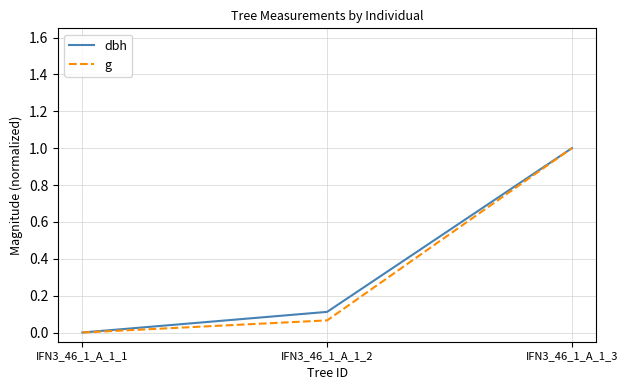

List the labels in order of g value, smallest first.

IFN3_46_1_A_1_1, IFN3_46_1_A_1_2, IFN3_46_1_A_1_3